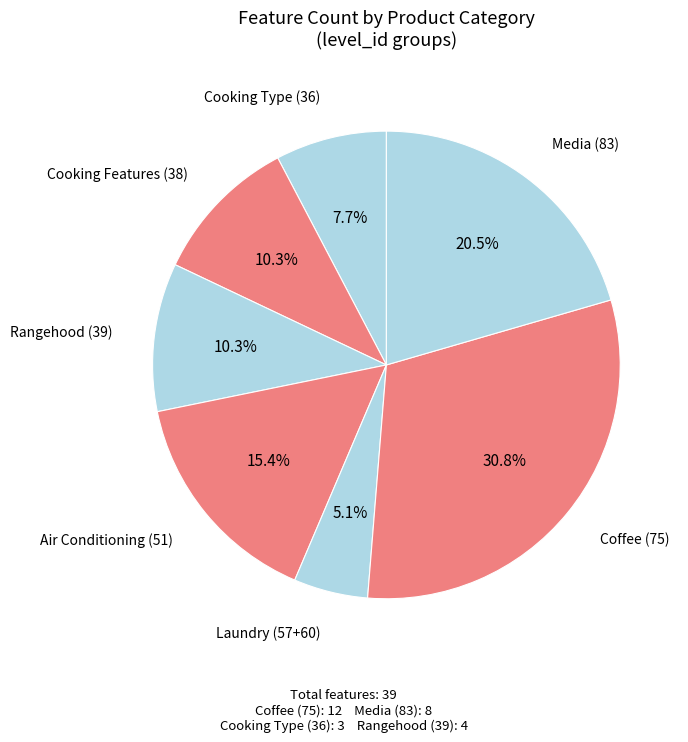

What portion of the pie excludes Cooking Features (38)?

89.7%